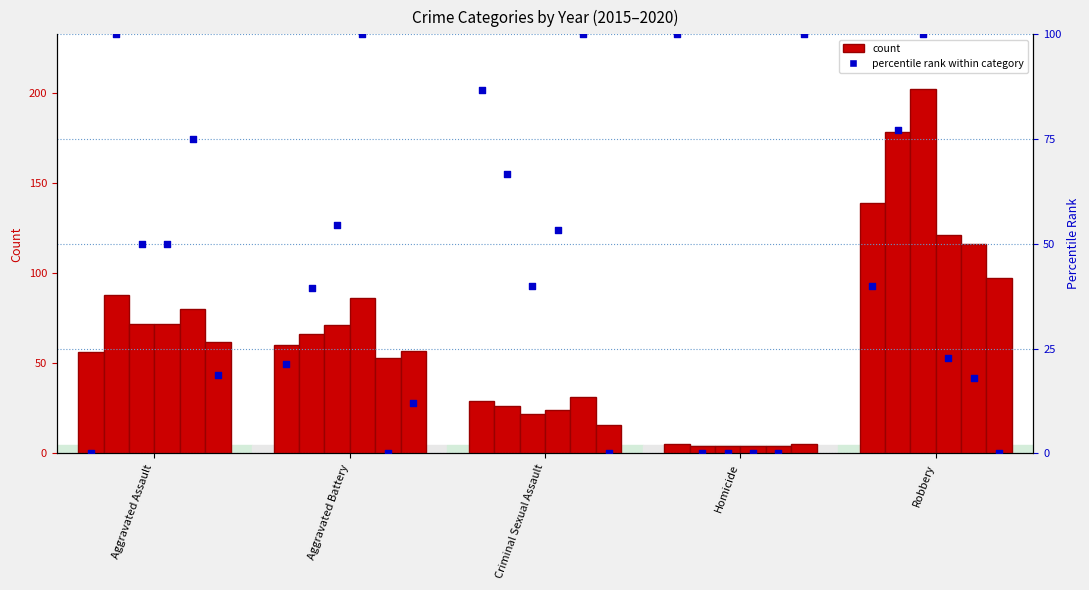

What is the change in value from Criminal Sexual Assault to Homicide?

+13.3